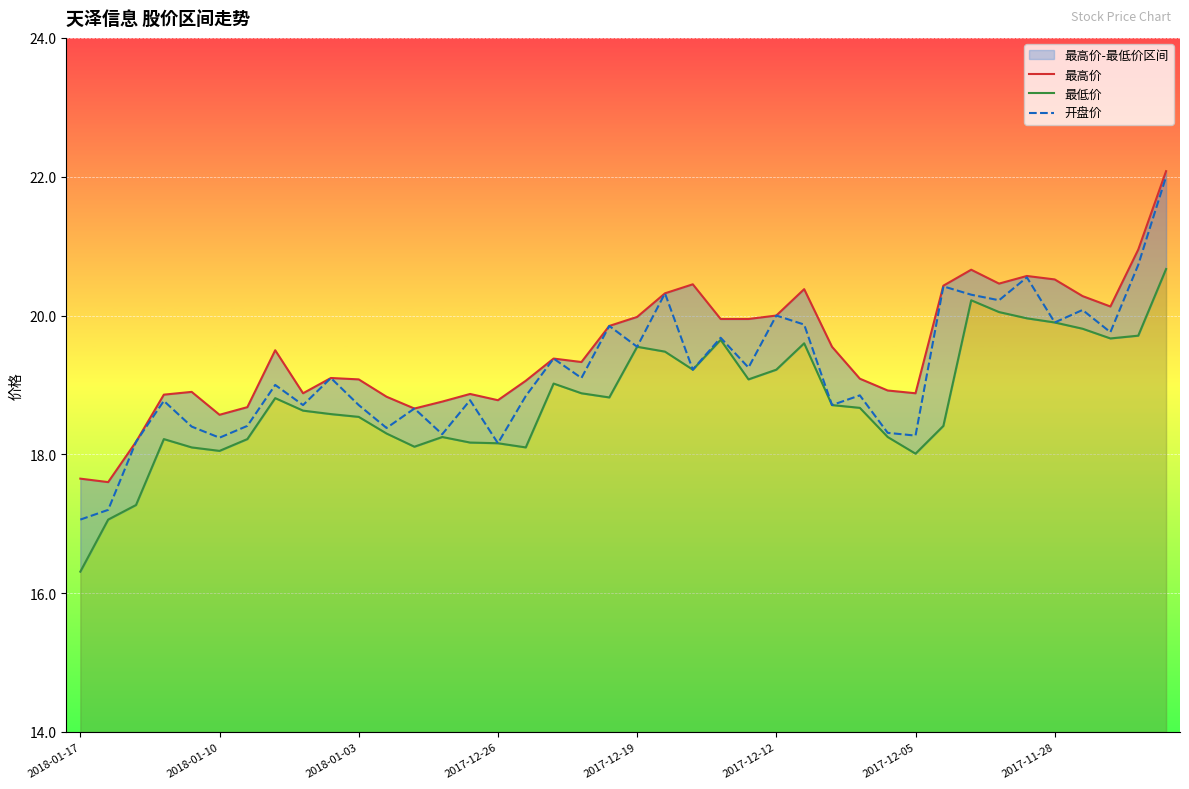

What is the highest value of the 开盘价 series?

22.0